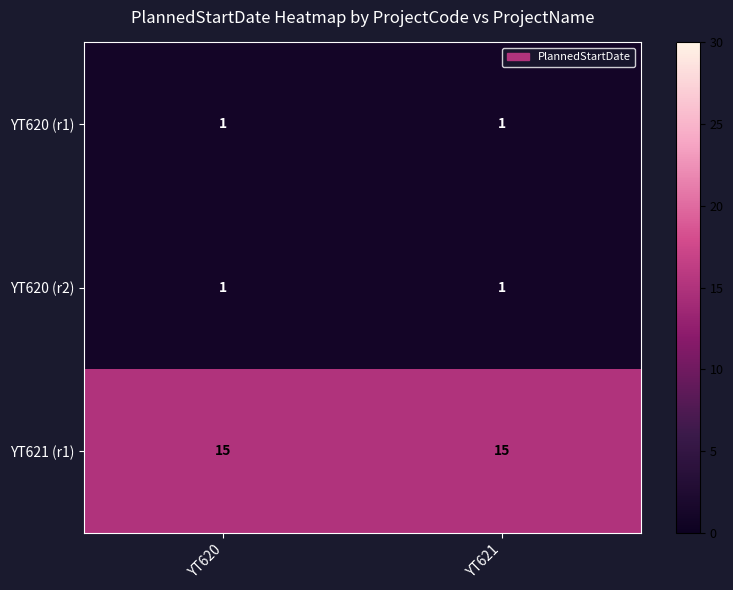

What is the spread (max minus min) of values at YT621?

14